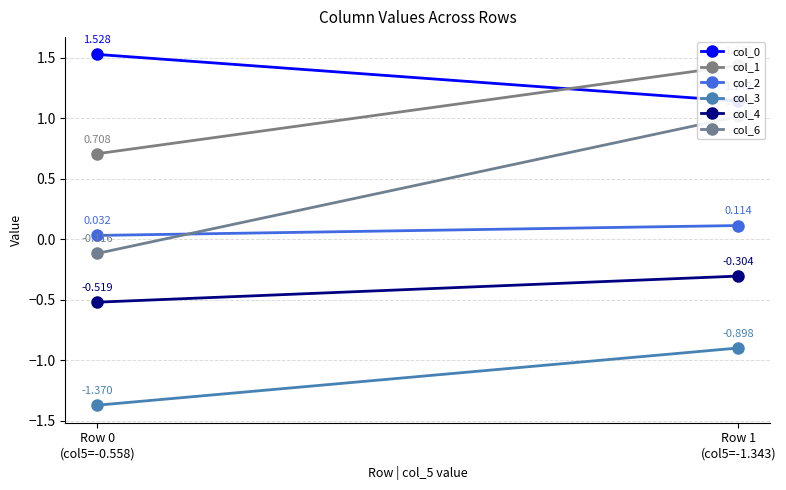

How many lines are shown in the chart?

6